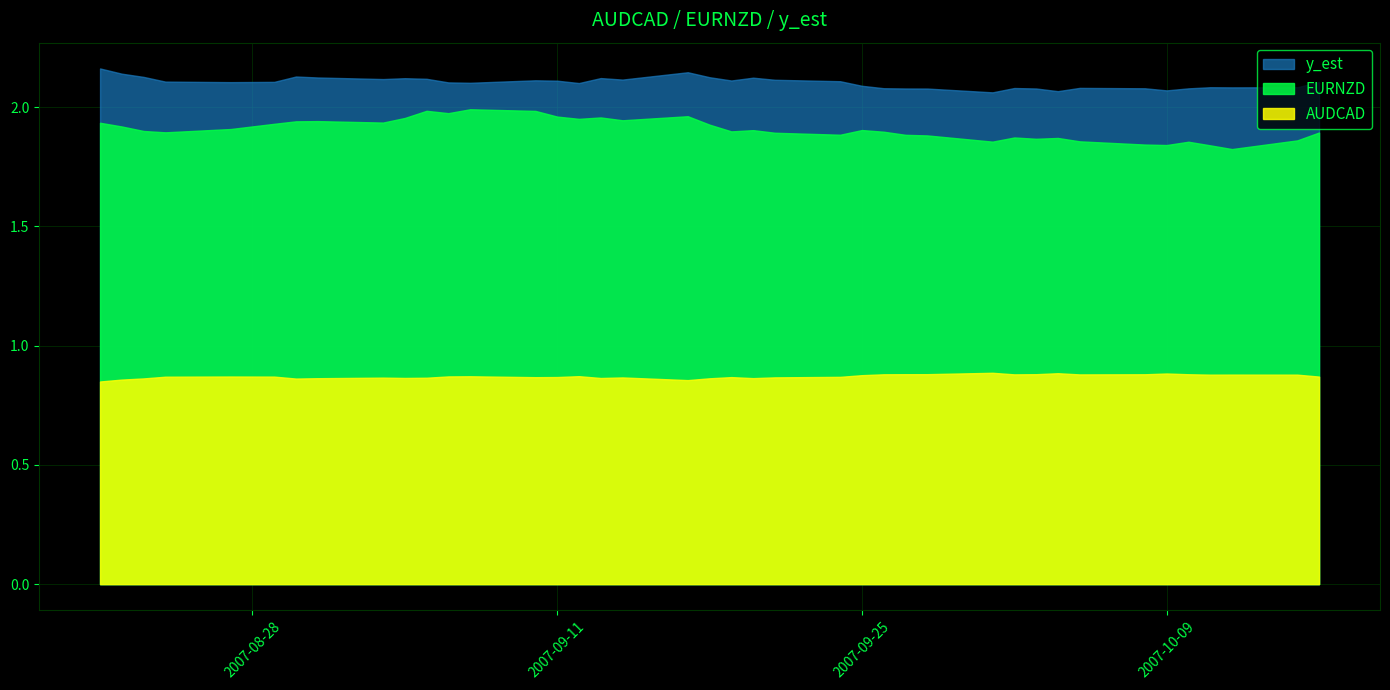

What are all the series names shown in the legend?

y_est, EURNZD, AUDCAD